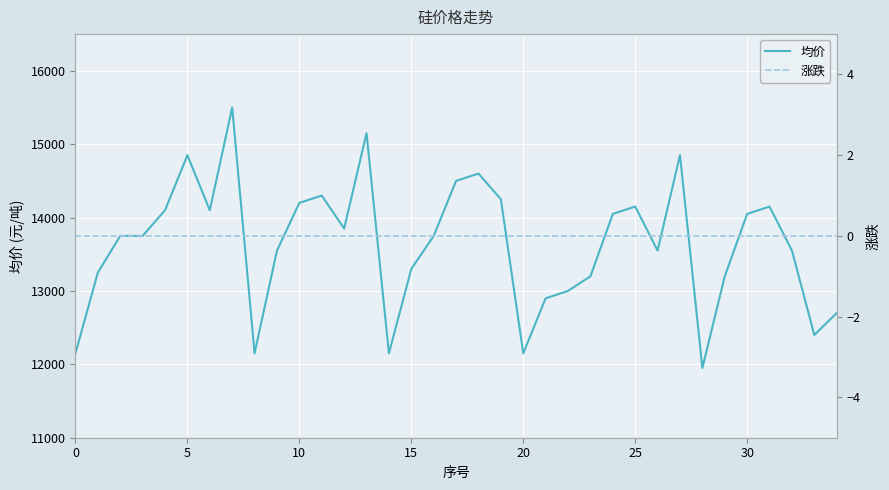

True or false: 均价 and 涨跌 cross at least once.

False